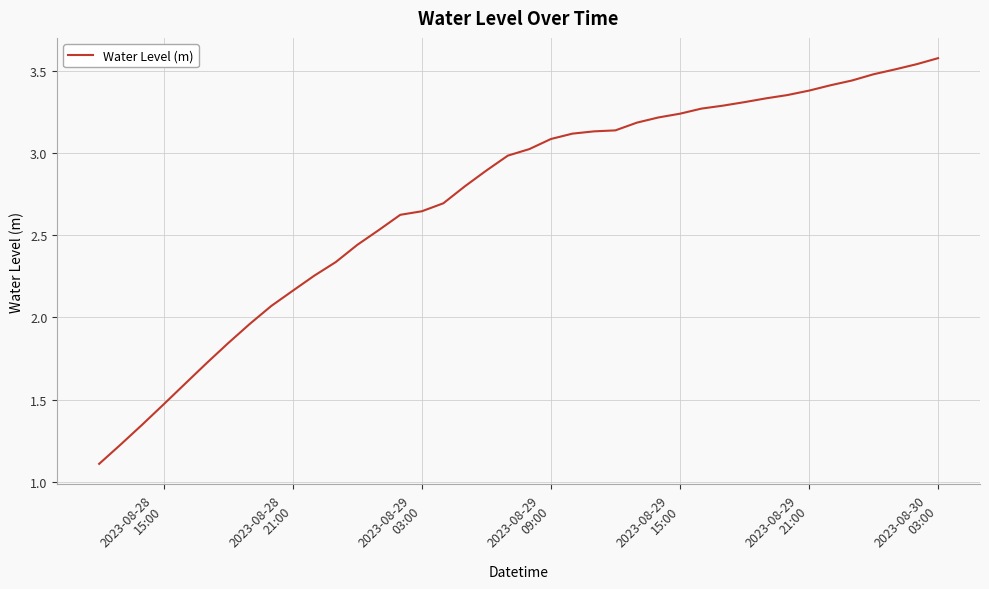

What is the greatest value displayed?

3.6